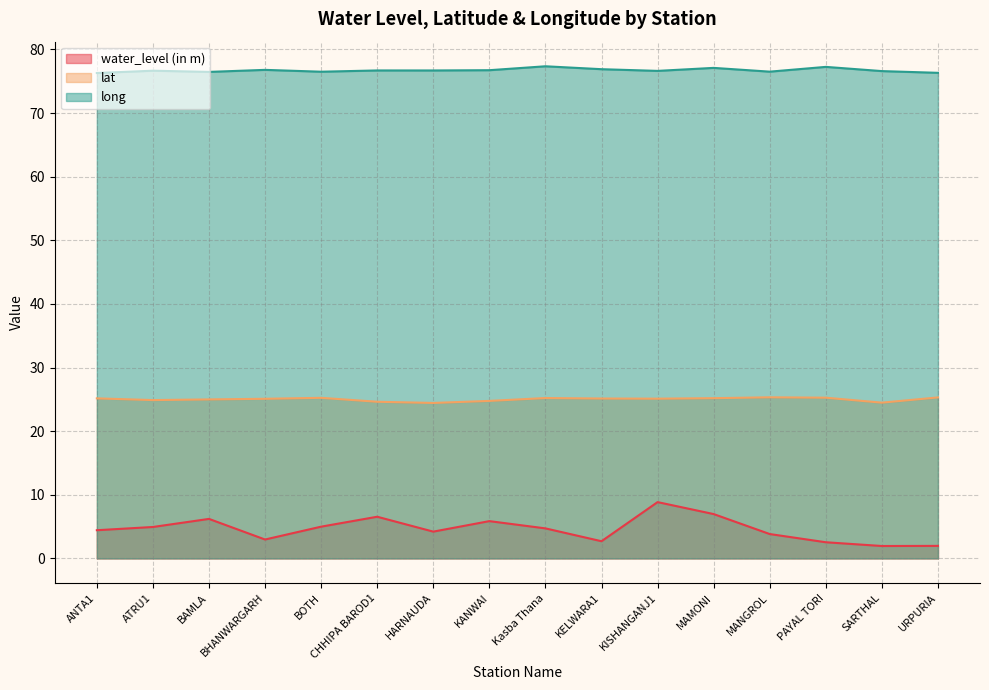

True or false: long and lat cross at least once.

False